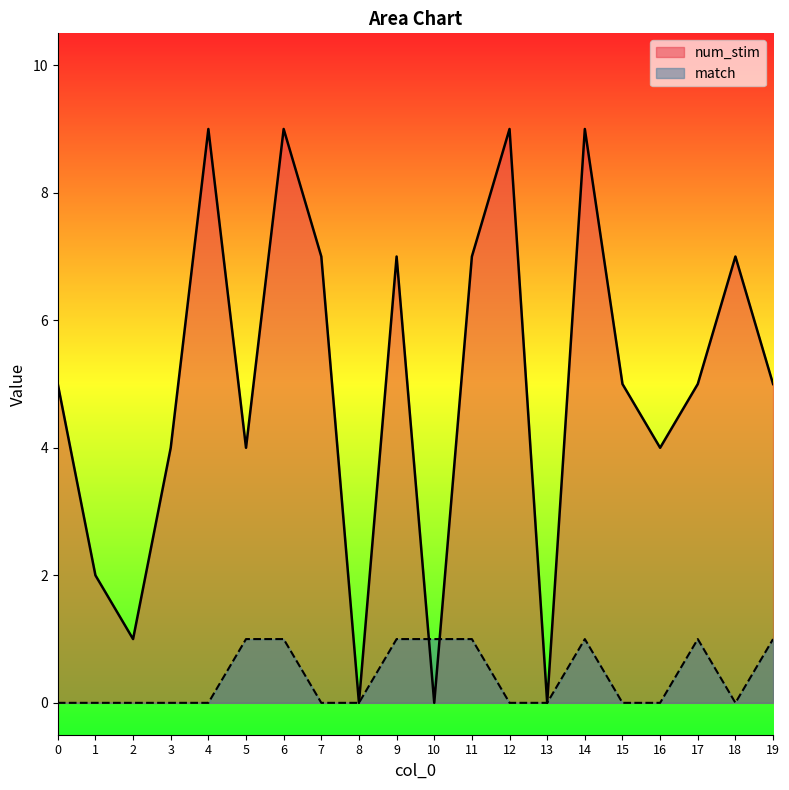

What is the sum of all match values?

8